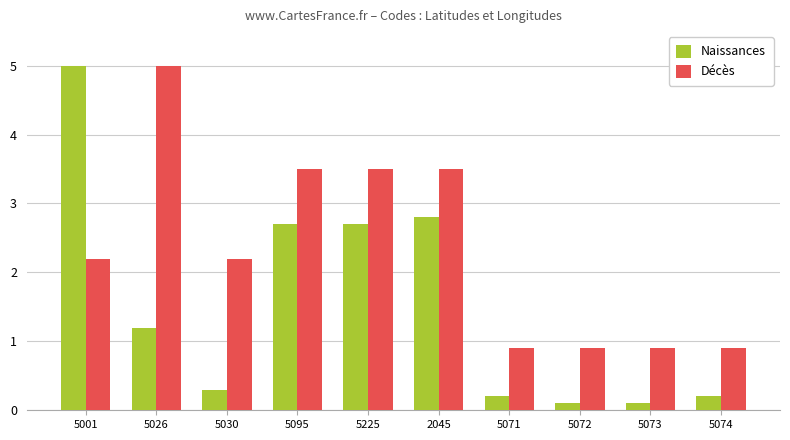

What is the minimum value shown in the chart?

0.1